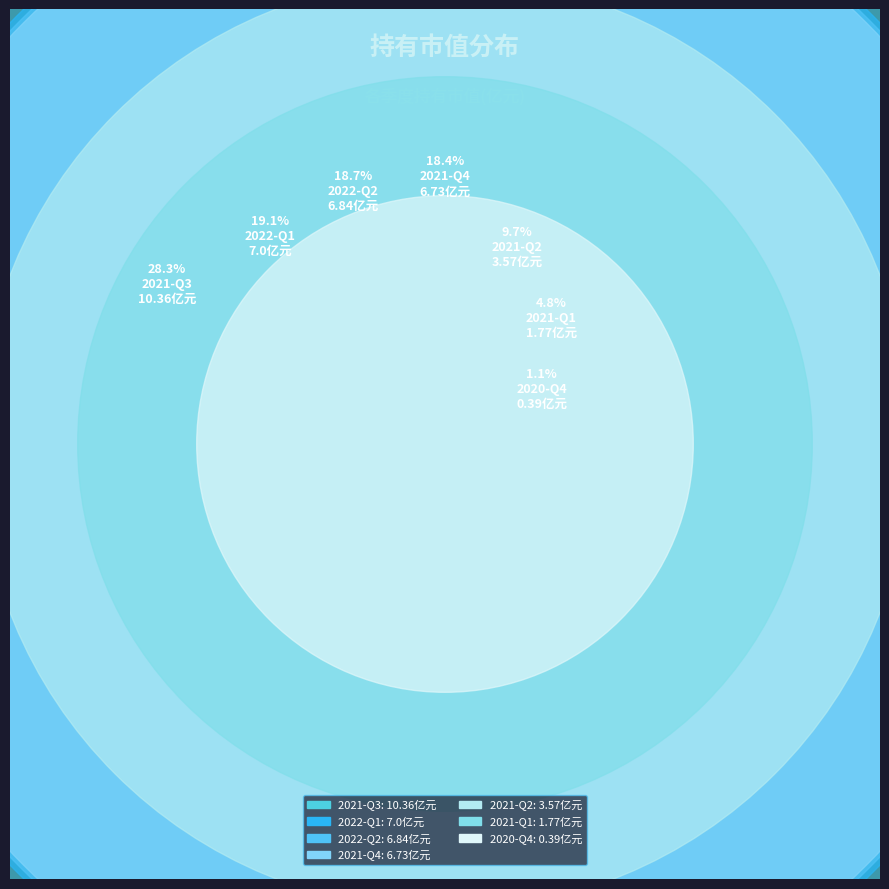

The 2021-Q2 slice represents 1% of the pie. True or false?

False